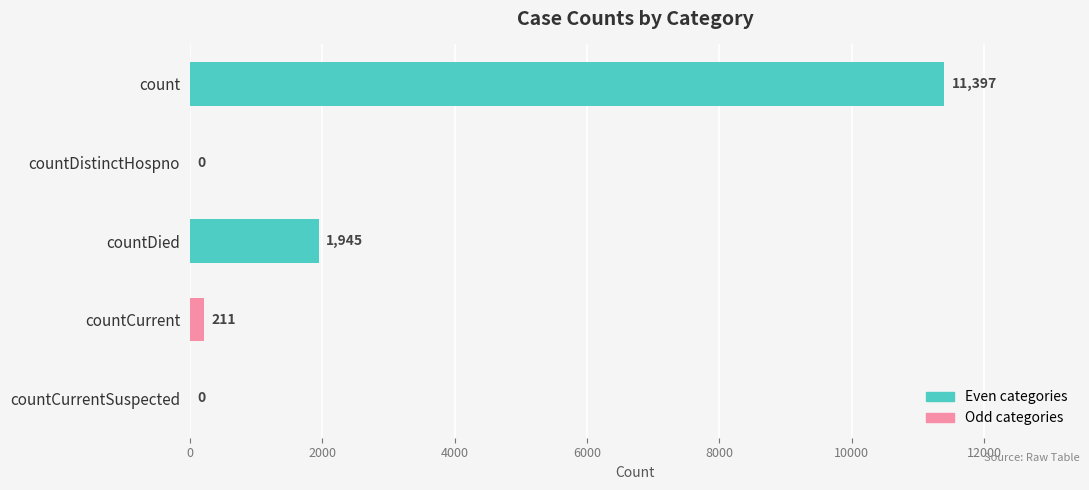

What is the sum of all values?

13553